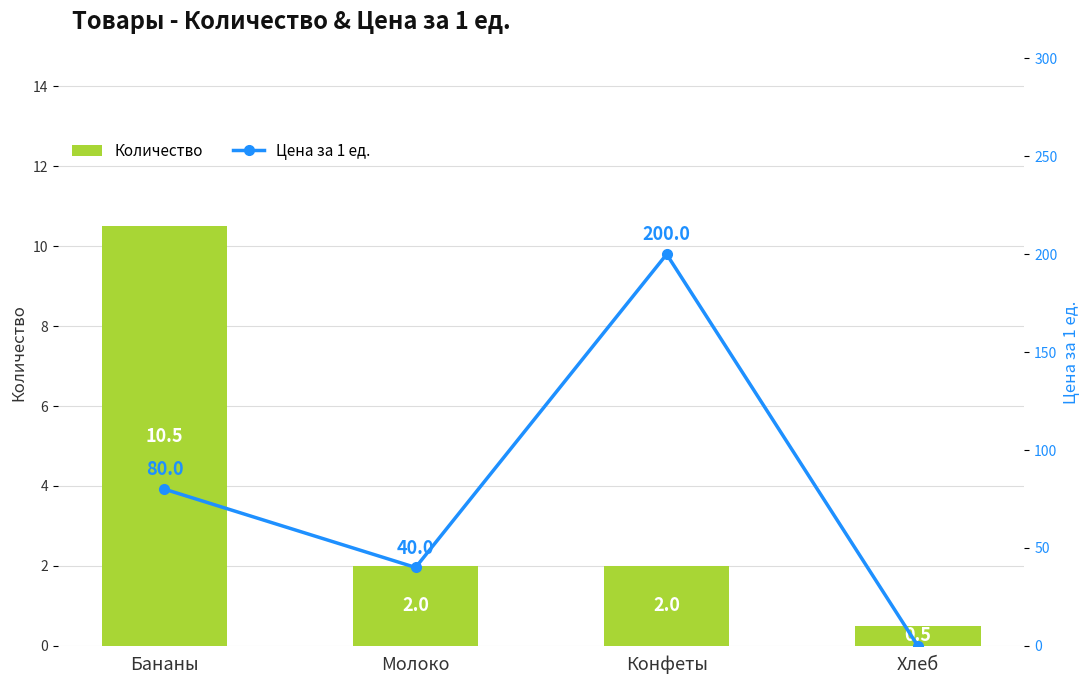

How many data points in Количество are above 2?

1